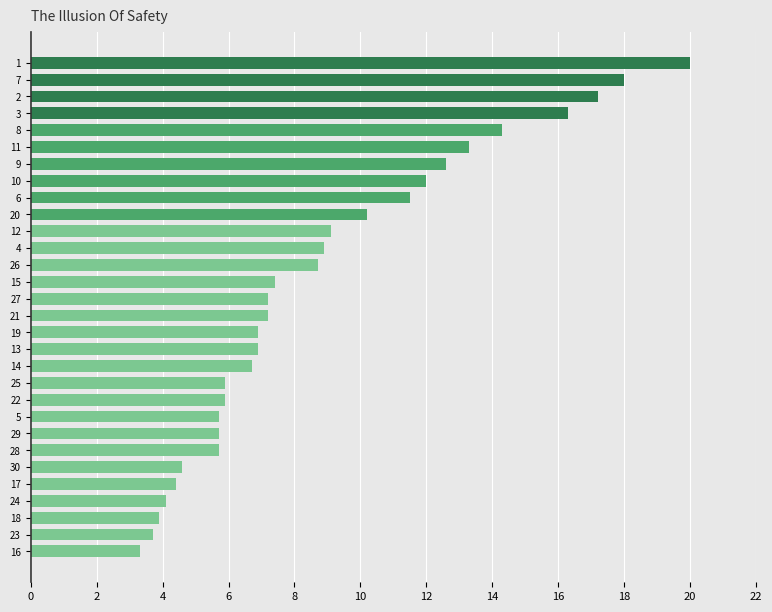

Read the value at 10.

12.0